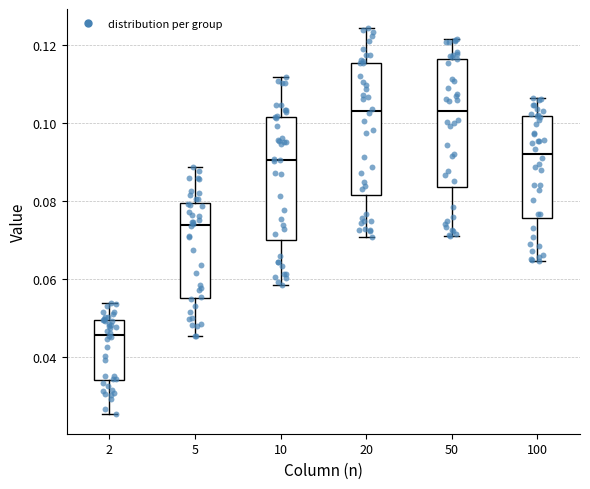

Which box's median line is the lowest?

2